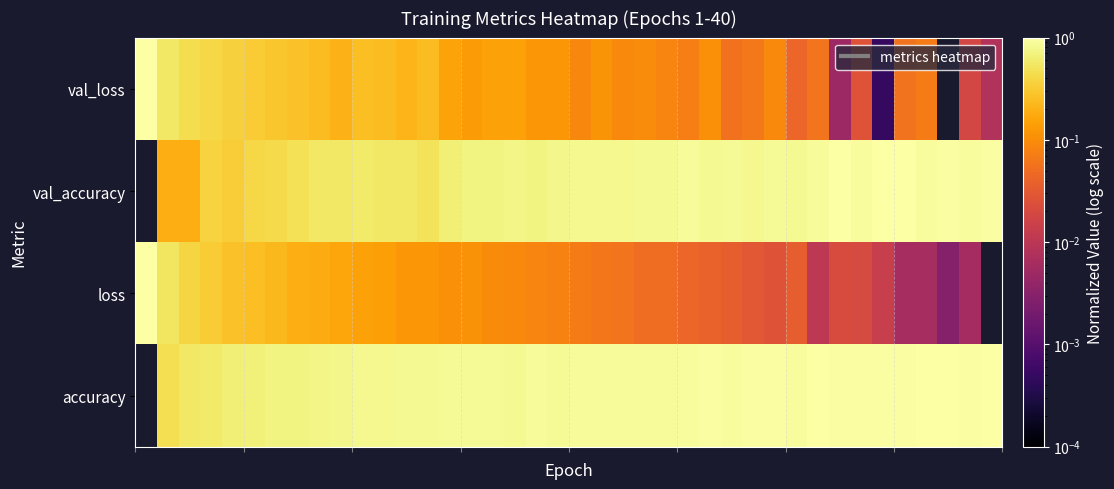

Reading right to left, what are all the values shown in this chart?

accuracy: 1.0	1.0	1.0	1.0	0.9	1.0	1.0	1.0	1.0	0.9	0.9	0.9	0.9	0.9	0.9	0.9	0.9	0.9	0.9	0.9	0.9	0.9	0.8	0.9	0.8	0.8	0.8	0.8	0.8	0.8	0.8	0.7	0.7	0.7	0.7	0.6	0.6	0.6	0.5	0.0
loss: 0.0	0.0	0.0	0.0	0.0	0.0	0.0	0.0	0.0	0.0	0.0	0.0	0.0	0.0	0.0	0.1	0.1	0.1	0.1	0.1	0.1	0.1	0.1	0.1	0.1	0.1	0.1	0.1	0.1	0.1	0.2	0.2	0.2	0.2	0.2	0.3	0.3	0.4	0.5	1.0
val_accuracy: 1.0	0.9	1.0	0.9	1.0	1.0	0.9	1.0	0.9	0.8	0.9	0.8	0.9	0.8	0.9	0.8	0.8	0.8	0.8	0.8	0.8	0.7	0.7	0.7	0.7	0.6	0.5	0.6	0.6	0.6	0.6	0.5	0.5	0.4	0.4	0.3	0.4	0.2	0.2	0.0
val_loss: 0.0	0.0	0.0	0.1	0.1	0.0	0.0	0.0	0.1	0.0	0.1	0.1	0.1	0.1	0.1	0.1	0.1	0.1	0.1	0.1	0.1	0.1	0.1	0.1	0.1	0.1	0.2	0.2	0.2	0.2	0.2	0.2	0.3	0.3	0.3	0.4	0.4	0.4	0.6	1.0